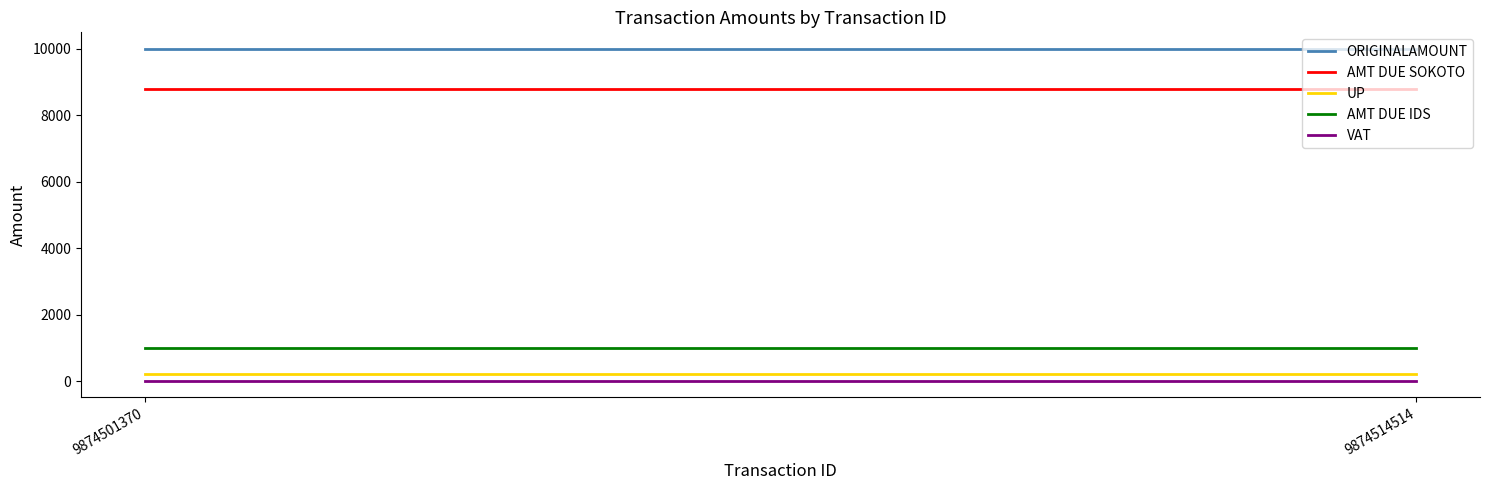

Rank the series by their maximum value, from lowest to highest.

VAT, UP, AMT DUE IDS, AMT DUE SOKOTO, ORIGINALAMOUNT